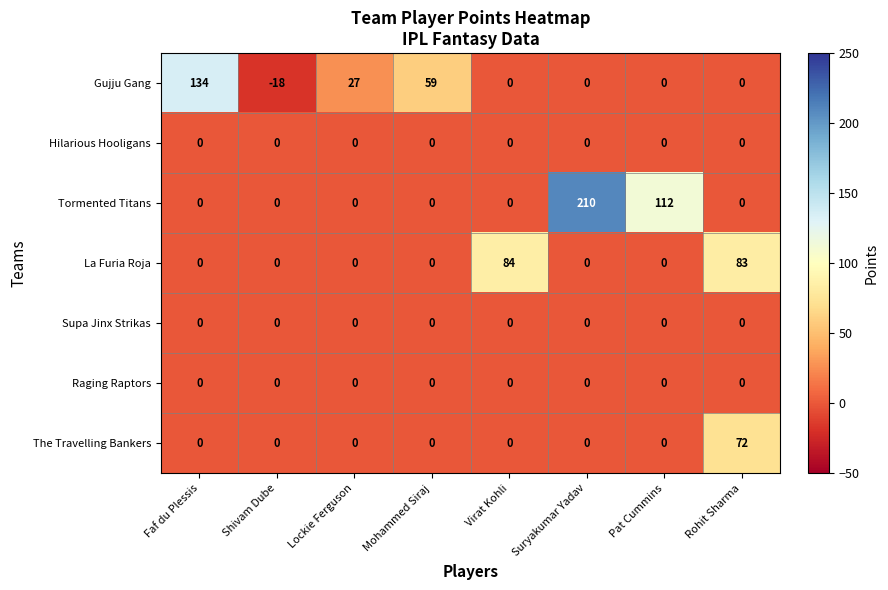

What is the greatest value displayed?

210